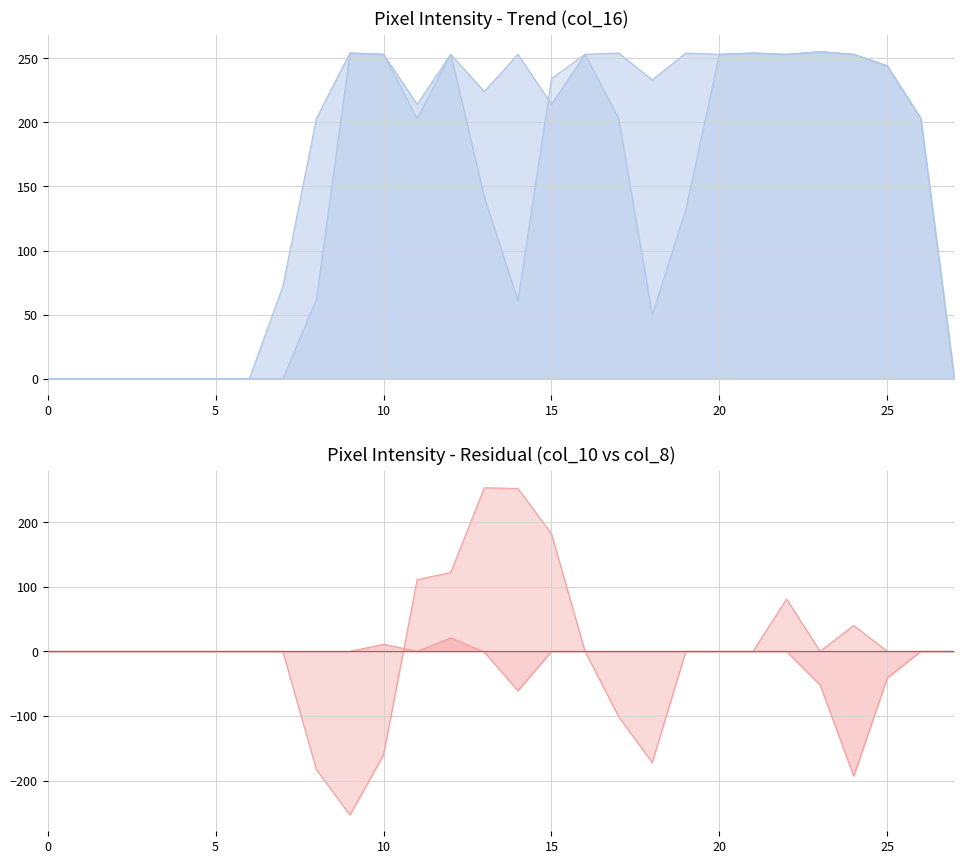

How many data points does each series have?

28